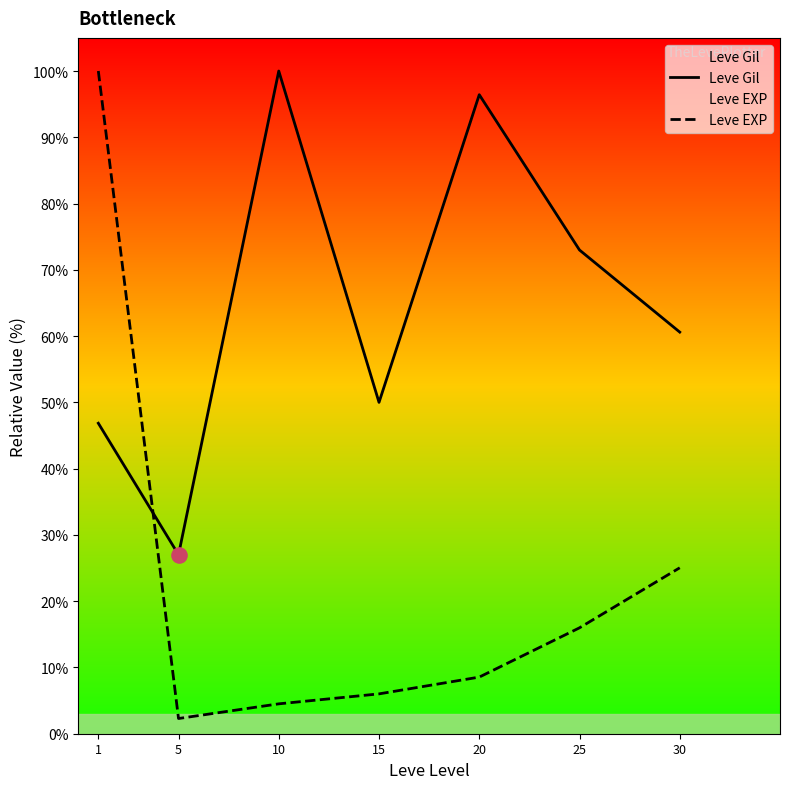

At which category is the sum across all series the highest?

1